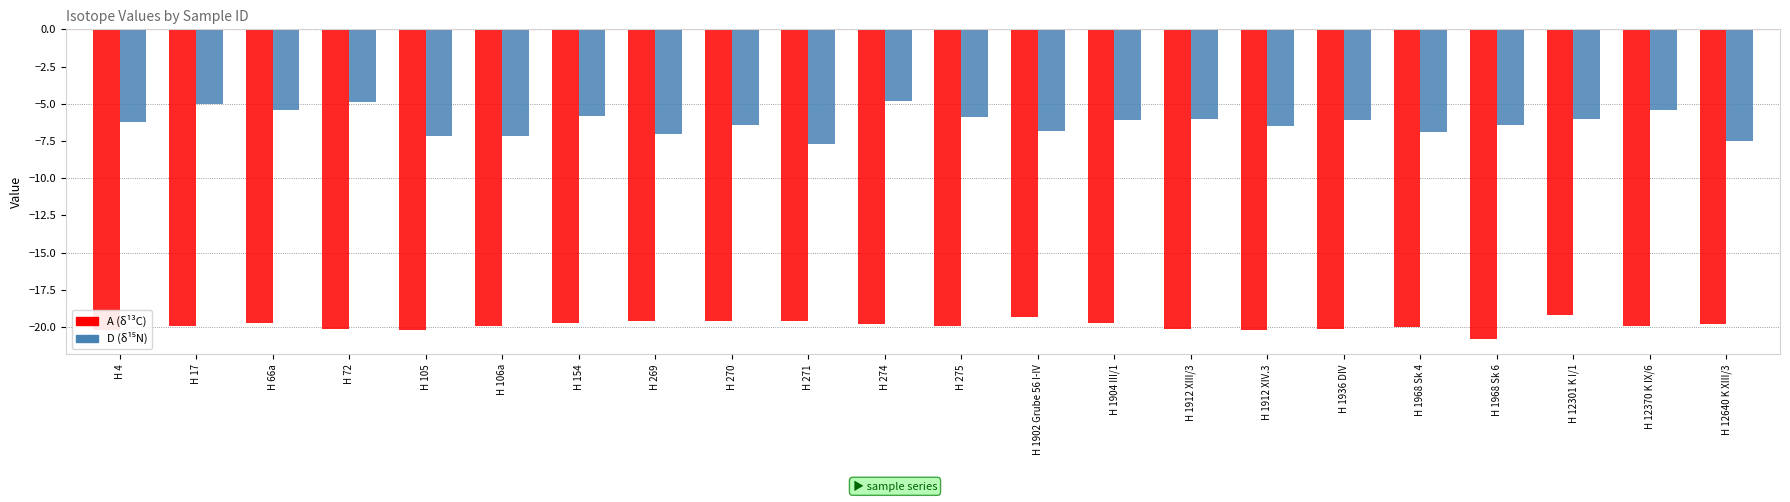

How many bars are there in each group?

2